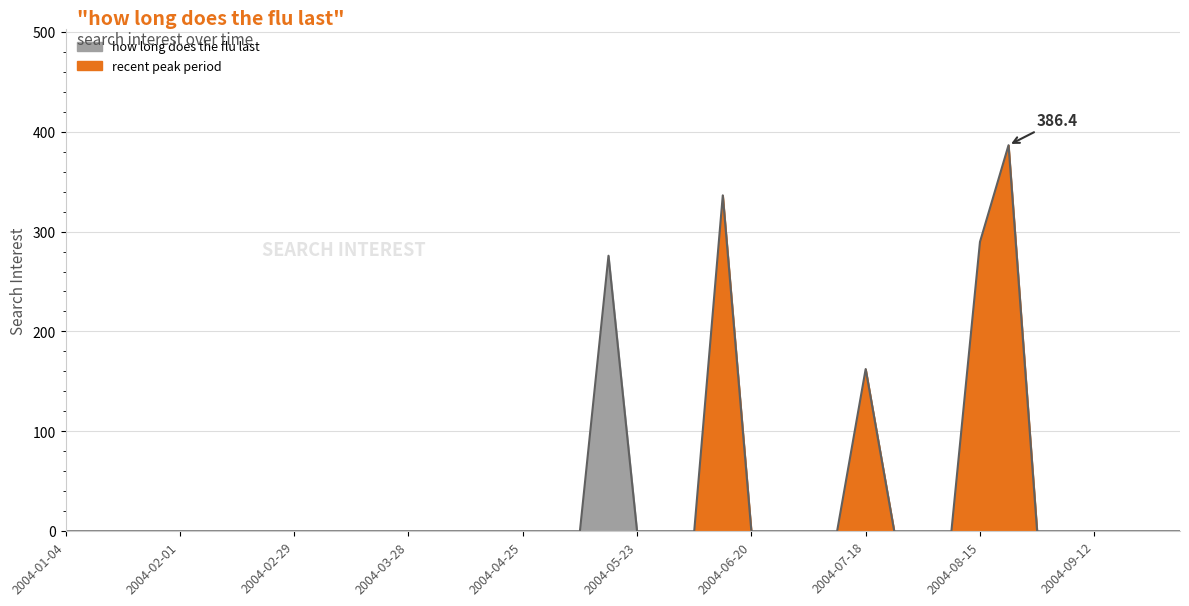

Rank the categories by value from highest to lowest.

2004-08-22, 2004-06-13, 2004-08-15, 2004-05-16, 2004-07-18, 2004-01-04, 2004-01-11, 2004-01-18, 2004-01-25, 2004-02-01, 2004-02-08, 2004-02-15, 2004-02-22, 2004-02-29, 2004-03-07, 2004-03-14, 2004-03-21, 2004-03-28, 2004-04-04, 2004-04-11, 2004-04-18, 2004-04-25, 2004-05-02, 2004-05-09, 2004-05-23, 2004-05-30, 2004-06-06, 2004-06-20, 2004-06-27, 2004-07-04, 2004-07-11, 2004-07-25, 2004-08-01, 2004-08-08, 2004-08-29, 2004-09-05, 2004-09-12, 2004-09-19, 2004-09-26, 2004-10-03